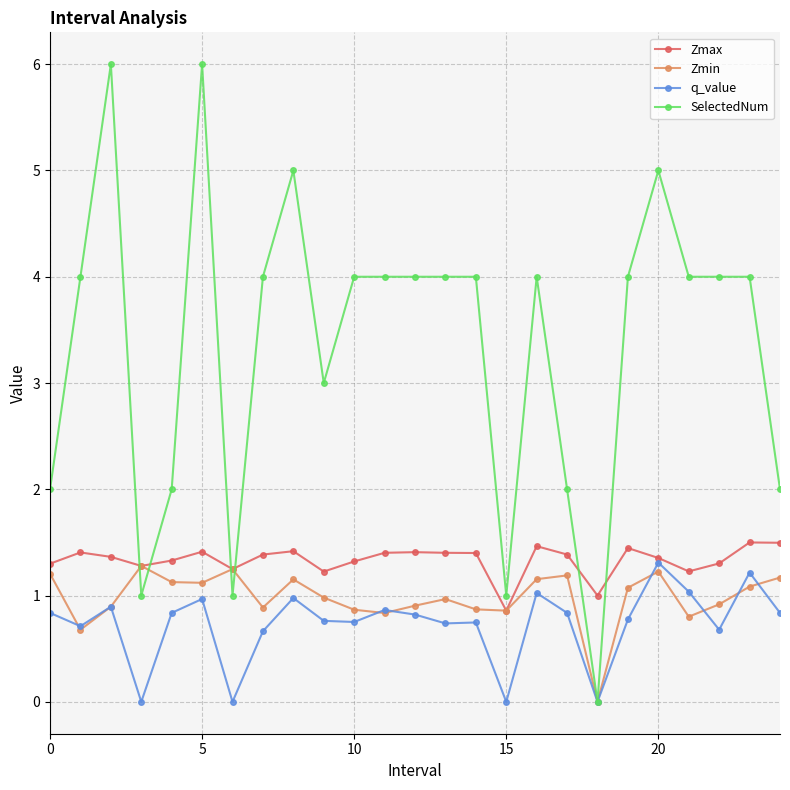

True or false: Zmax has more than 2 interior local peaks.

True